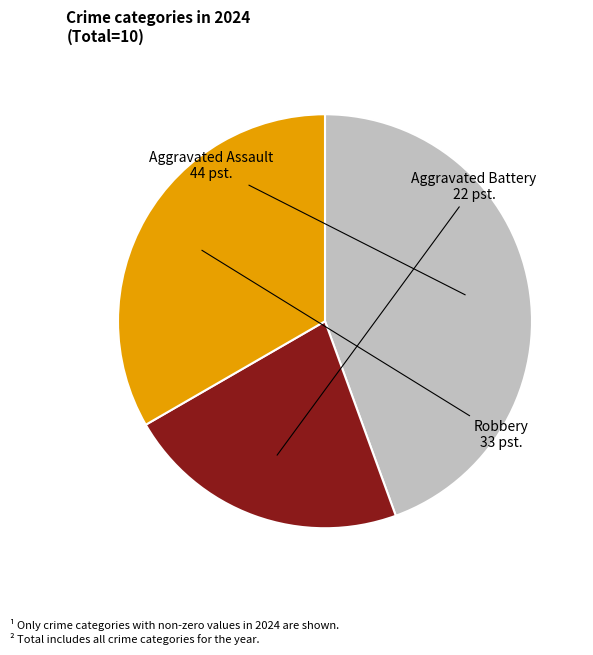

Does any single category account for the majority?

No